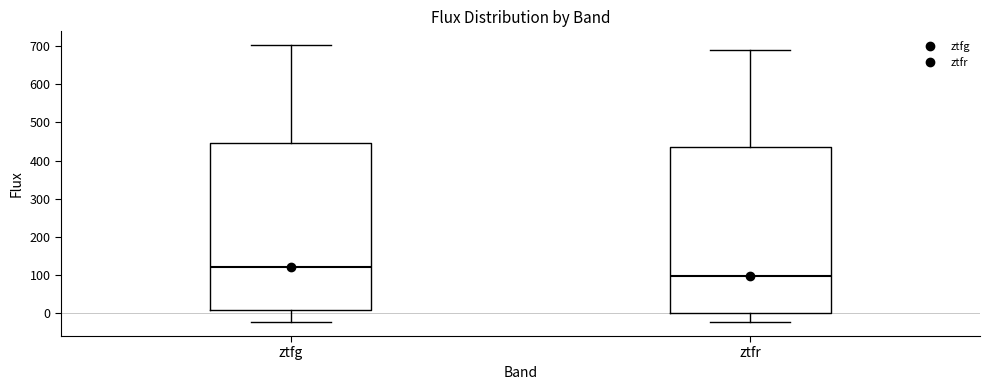

Reading left to right, transcribe this box plot: for each box, give where its median line is, the range the box spans, and where its two whiskers end, as read against the y-axis. The values are not printed on the chart, so give them approximately, as read against the axis.

ztfg: median 120, box 10 to 450, whiskers -20 to 700
ztfr: median 100, box 0 to 430, whiskers -20 to 690